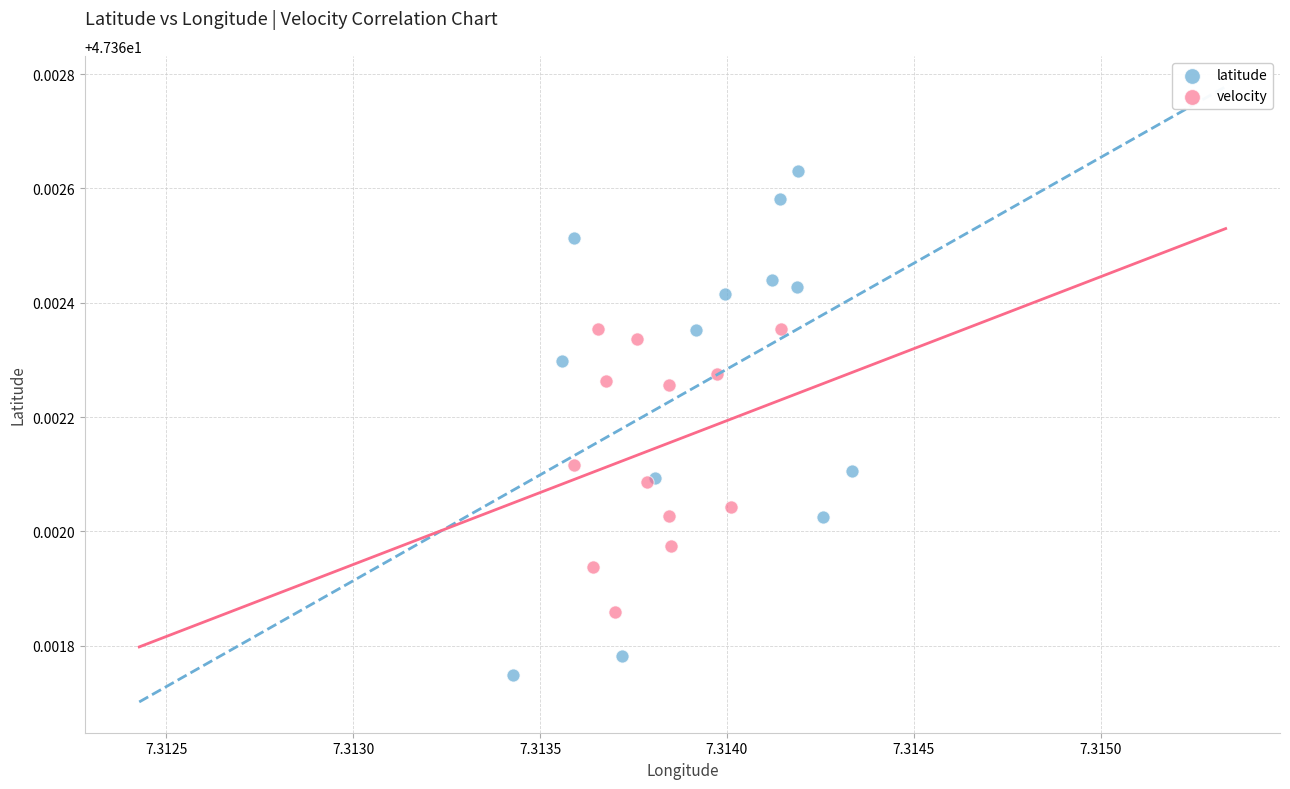

Which series contains the highest Y value?

latitude